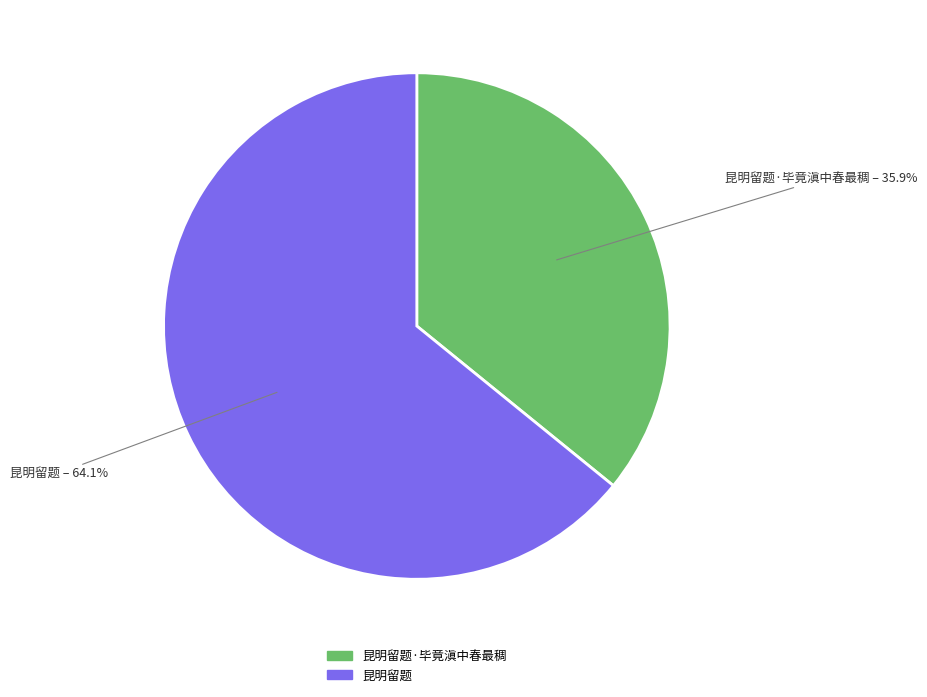

How many slices are in this pie chart?

2